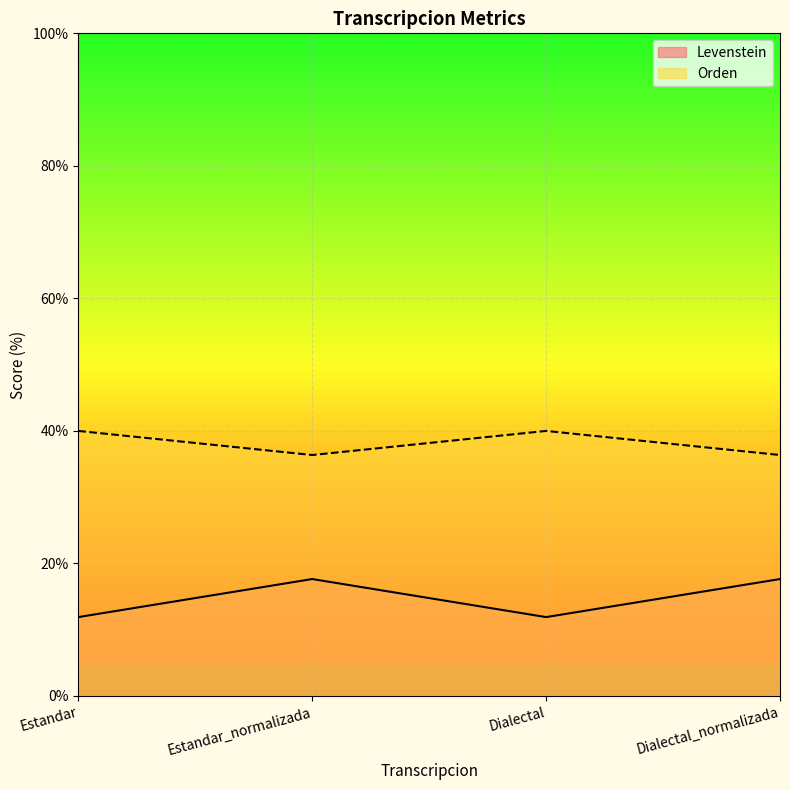

How many values in the Levenstein series are below 17?

2